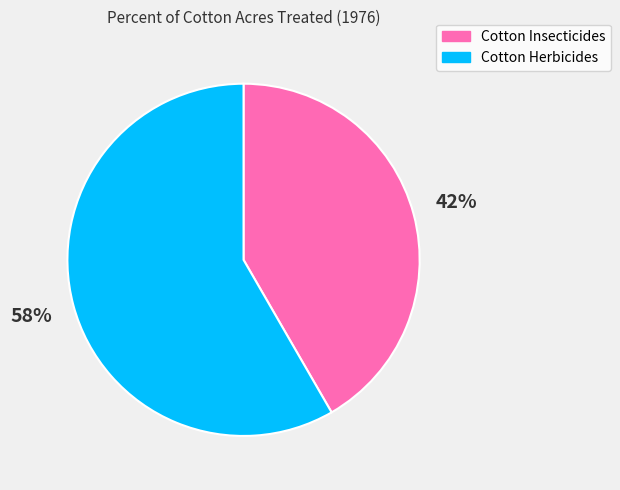

Combined, do Cotton Insecticides and Cotton Herbicides account for over 50%?

Yes